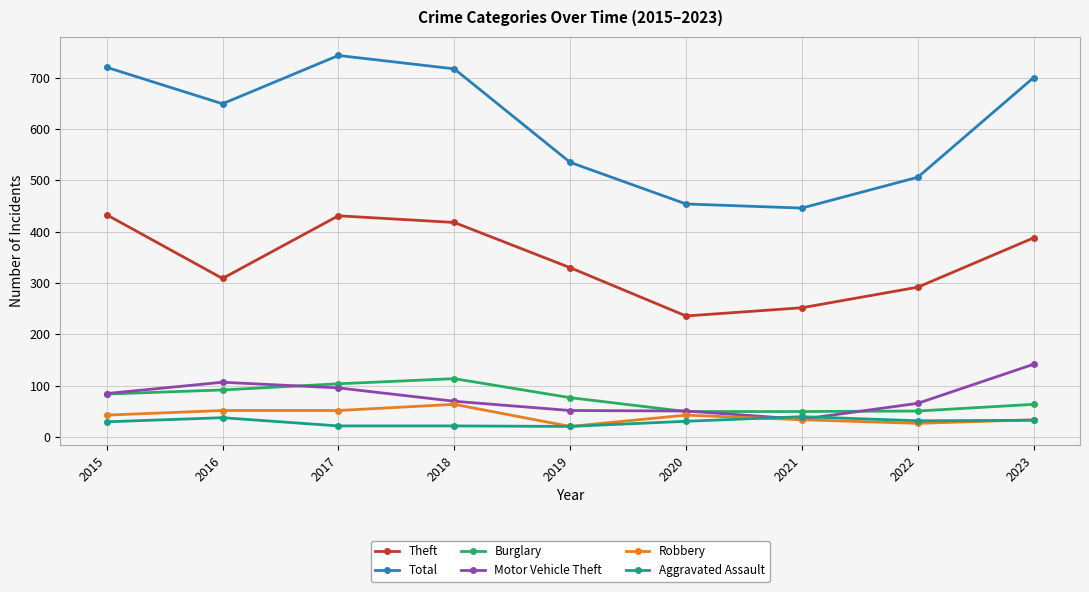

Rank the series by their maximum value, from highest to lowest.

Total, Theft, Motor Vehicle Theft, Burglary, Robbery, Aggravated Assault